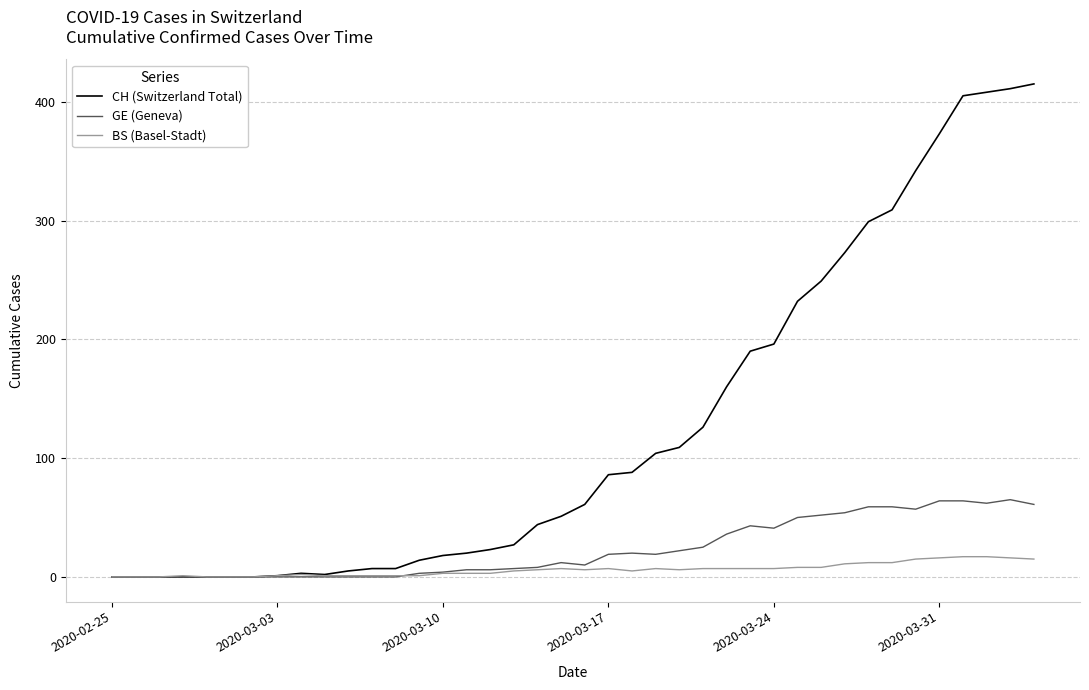

What is the maximum value for BS (Basel-Stadt)?

17